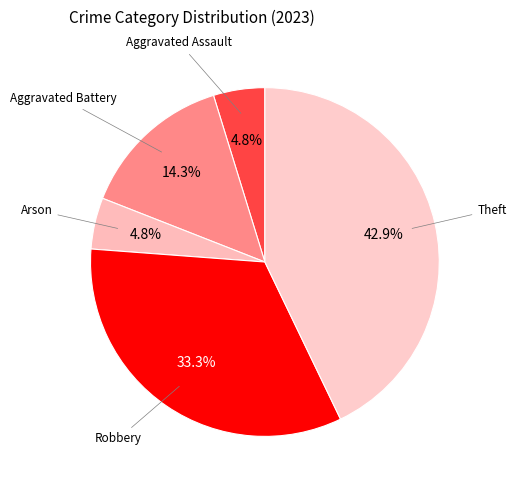

Count the number of slices in the pie.

5